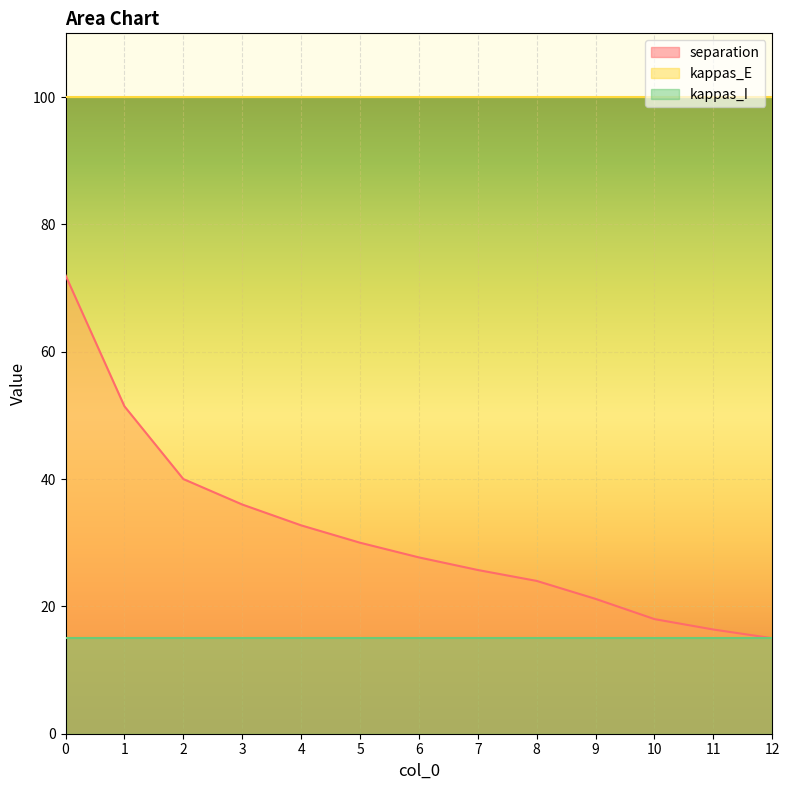

Reading left to right, transcribe all the data shown in this chart.

separation: 0=72.0	1=51.4	2=40.0	3=36.0	4=32.7	5=30.0	6=27.7	7=25.7	8=24.0	9=21.2	10=18.0	11=16.4	12=15.0
kappas_E: 0=100.0	1=100.0	2=100.0	3=100.0	4=100.0	5=100.0	6=100.0	7=100.0	8=100.0	9=100.0	10=100.0	11=100.0	12=100.0
kappas_I: 0=15.0	1=15.0	2=15.0	3=15.0	4=15.0	5=15.0	6=15.0	7=15.0	8=15.0	9=15.0	10=15.0	11=15.0	12=15.0